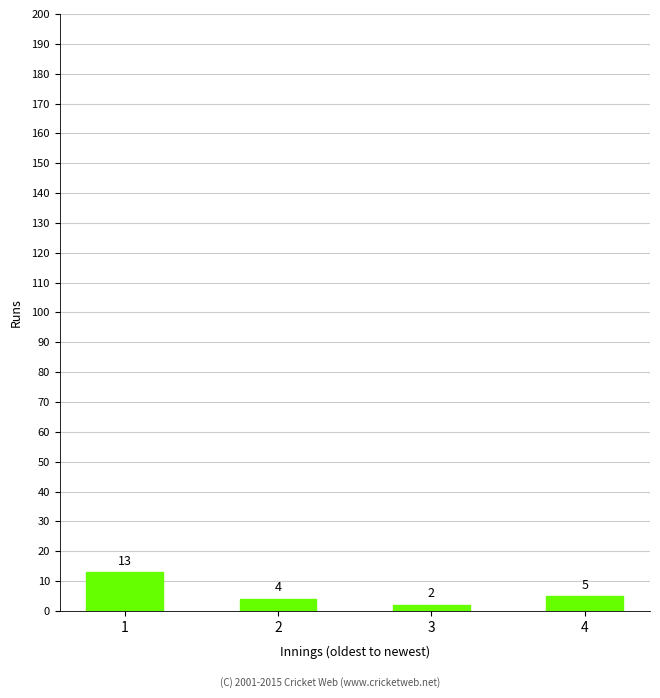

What is the greatest value displayed?

13